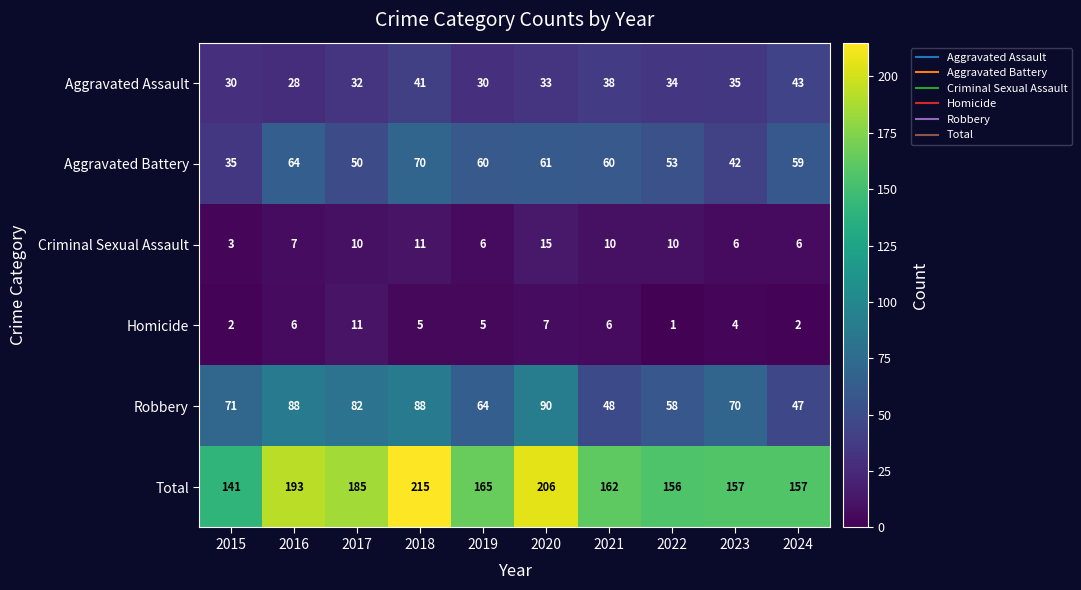

Which label corresponds to the smallest value in the chart?

2022